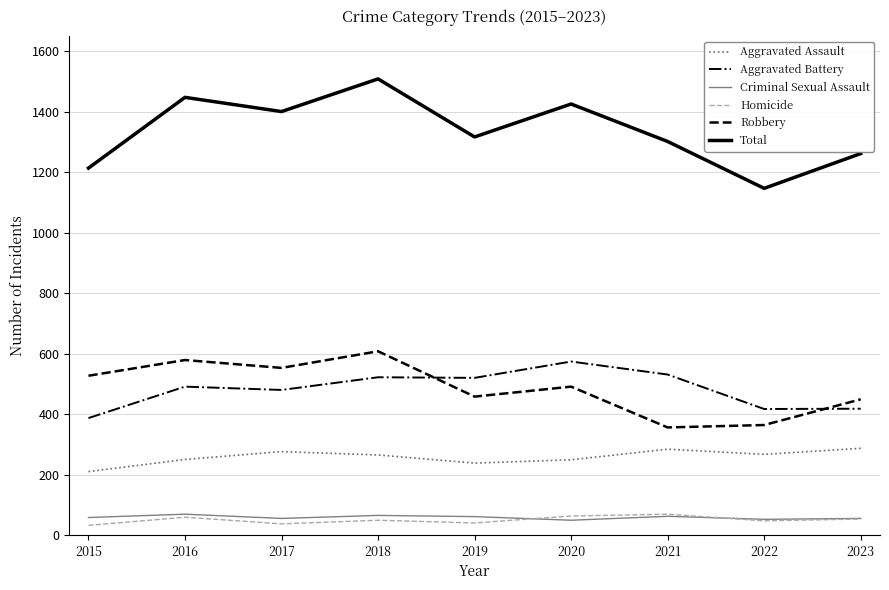

What is the difference between the highest and lowest values at 2022?

1100